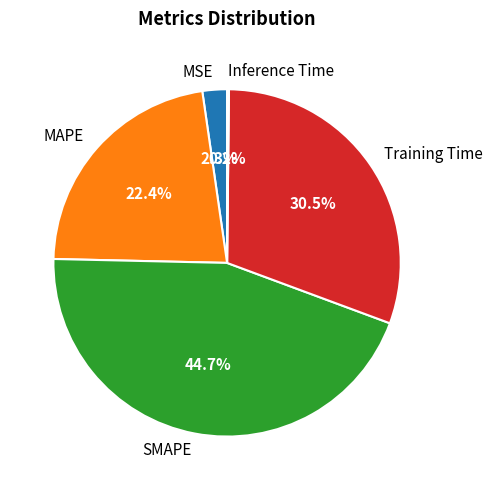

Does any single category account for the majority?

No